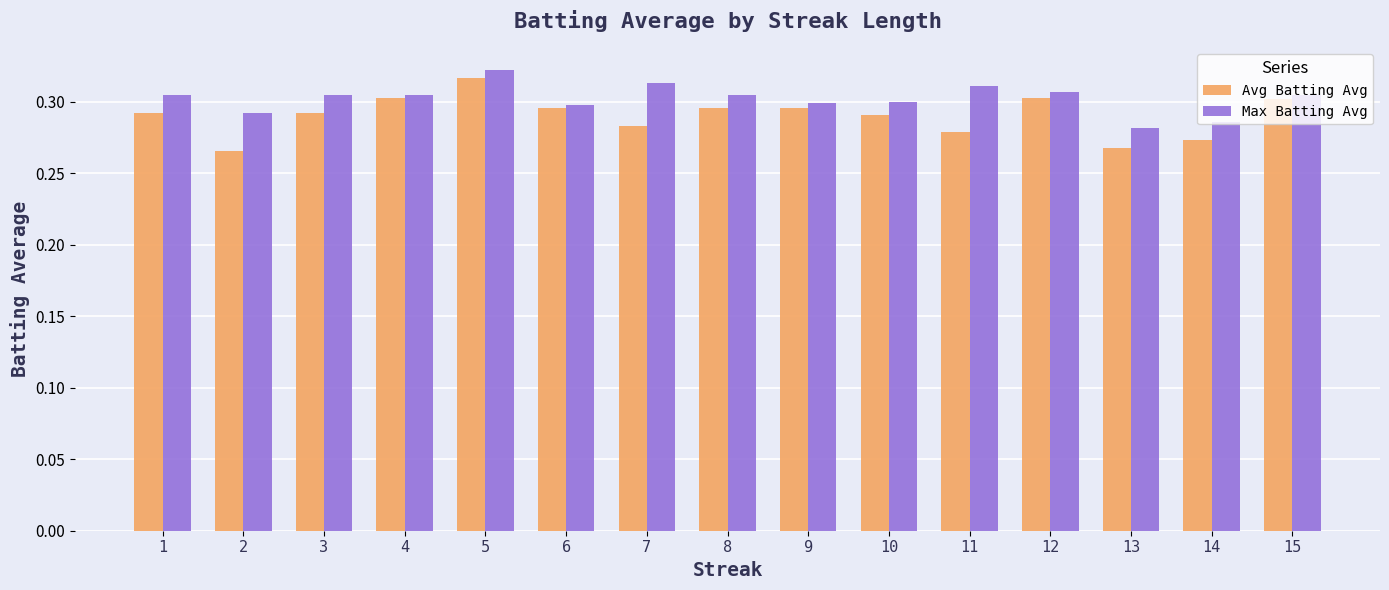

How many categories are shown in the chart?

15